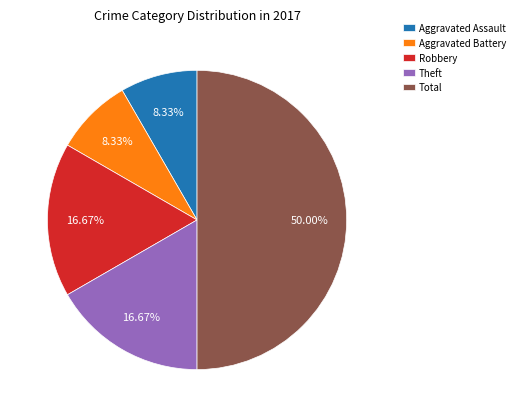

To the nearest percent, what percentage of the pie is Total?

50%